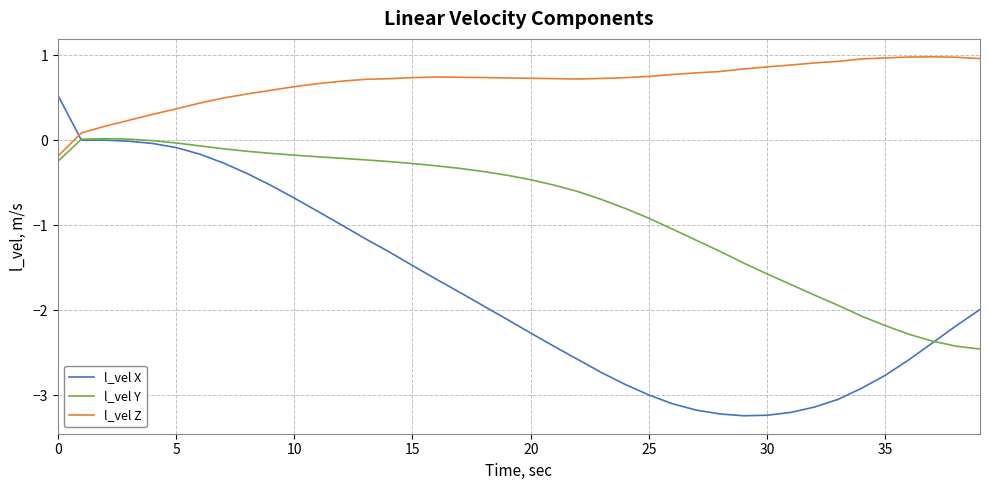

Rank the series by their average value, from lowest to highest.

l_vel X, l_vel Y, l_vel Z